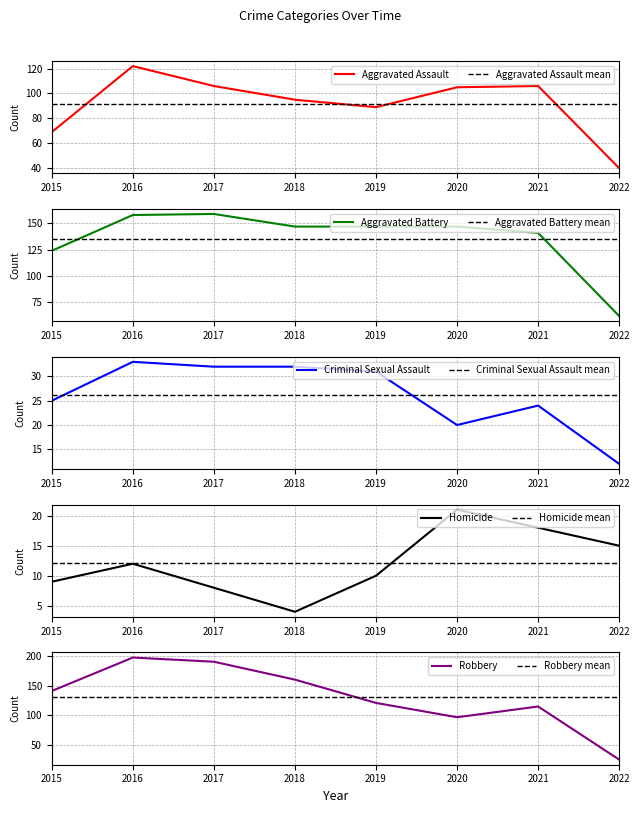

Rank the categories by Homicide value from lowest to highest.

2018, 2017, 2015, 2019, 2016, 2022, 2021, 2020